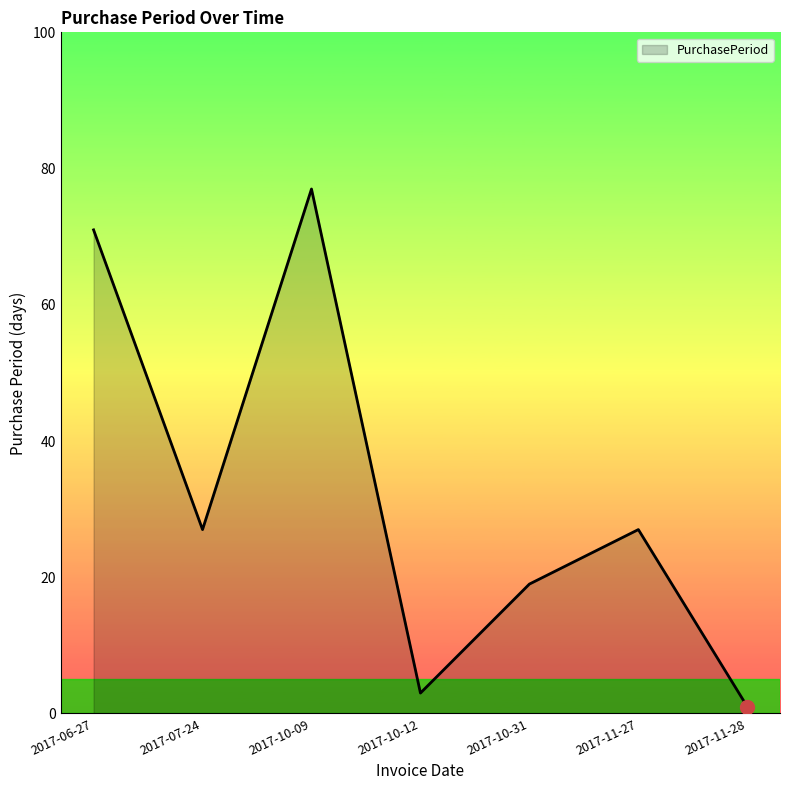

What position from the left is 2017-10-31?

5